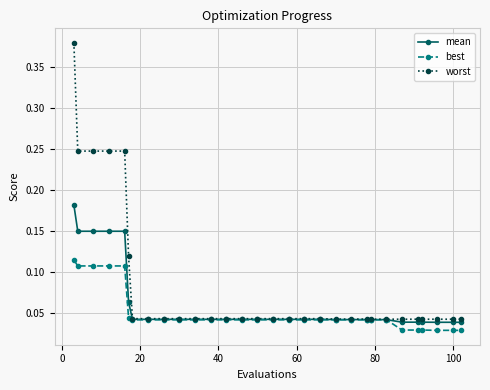

List the series in order of their peak value, lowest first.

best, mean, worst